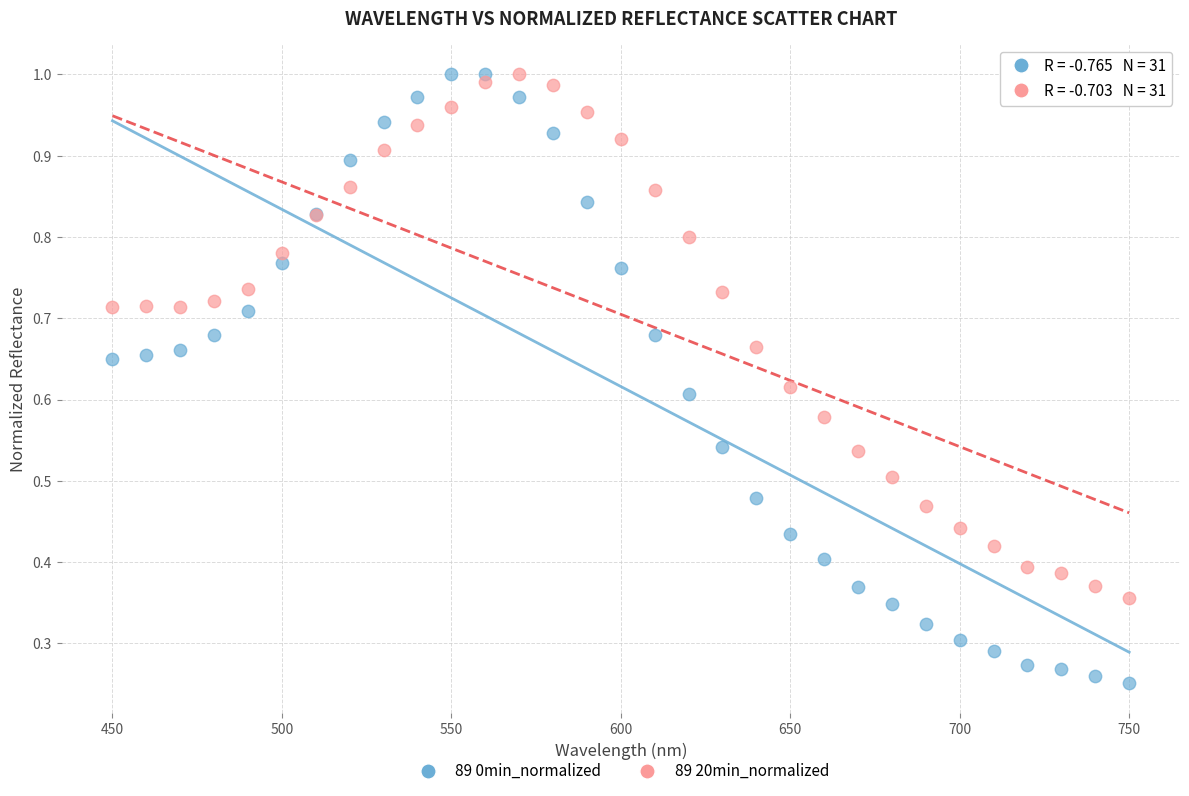

Which series reaches the minimum Y coordinate?

89 0min_normalized